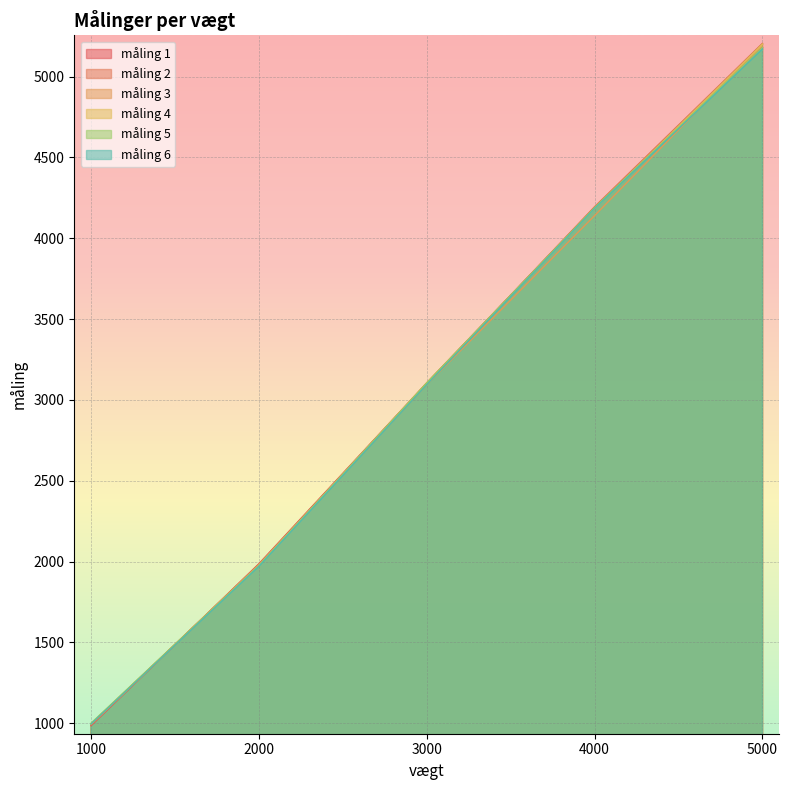

How many lines are shown in the chart?

6